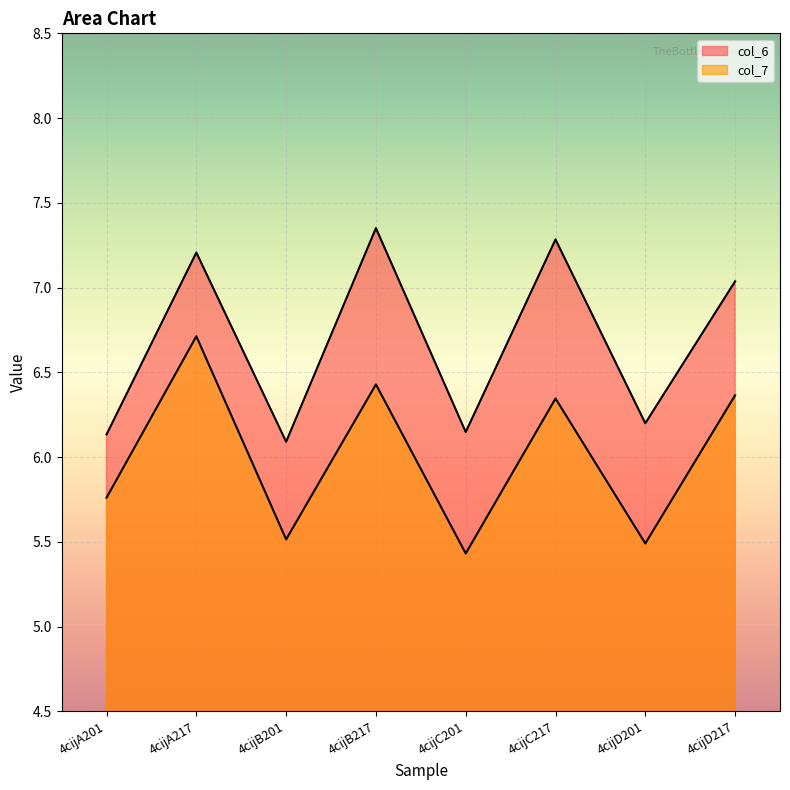

Reading left to right, what are all the values shown in this chart?

col_6: 6.1	7.2	6.1	7.4	6.1	7.3	6.2	7.0
col_7: 5.8	6.7	5.5	6.4	5.4	6.3	5.5	6.4